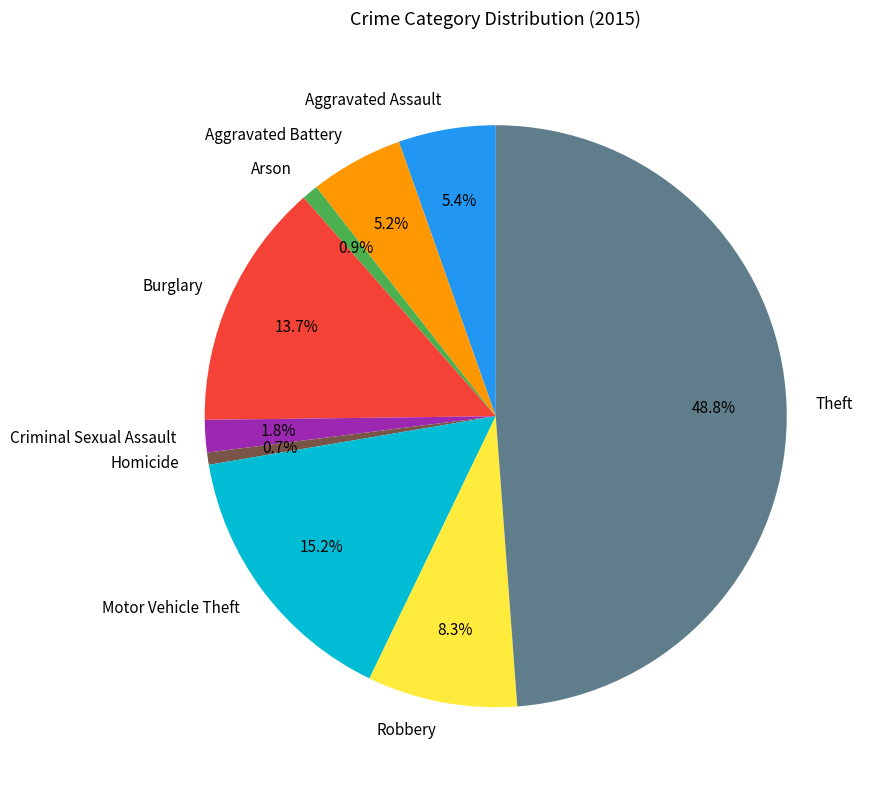

Count the number of slices in the pie.

9